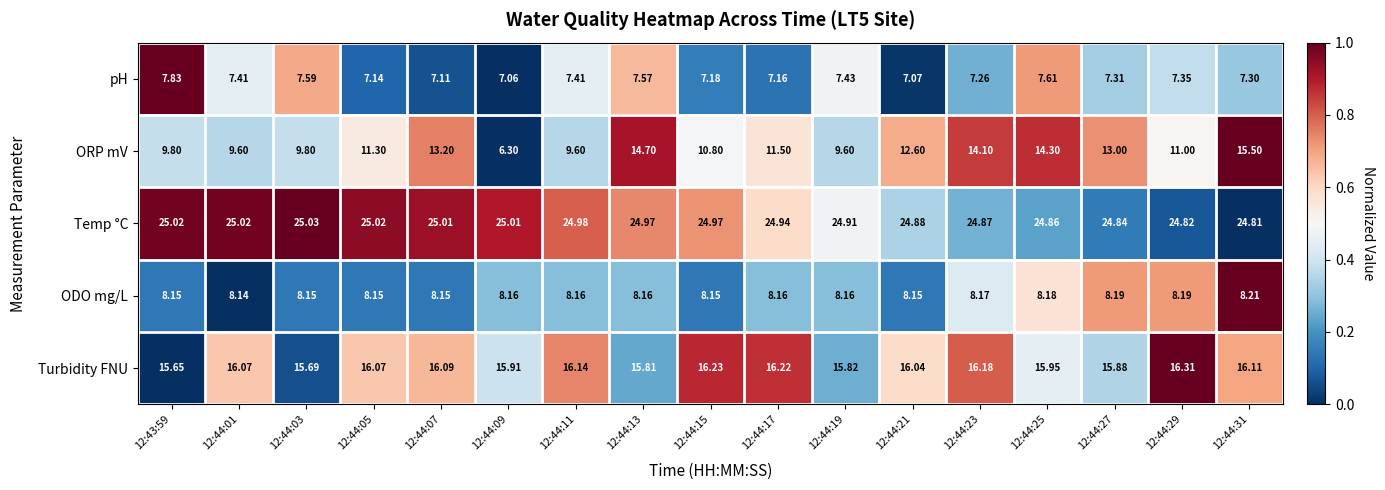

Rank the series by their maximum value, from highest to lowest.

Temp °C, Turbidity FNU, ORP mV, ODO mg/L, pH